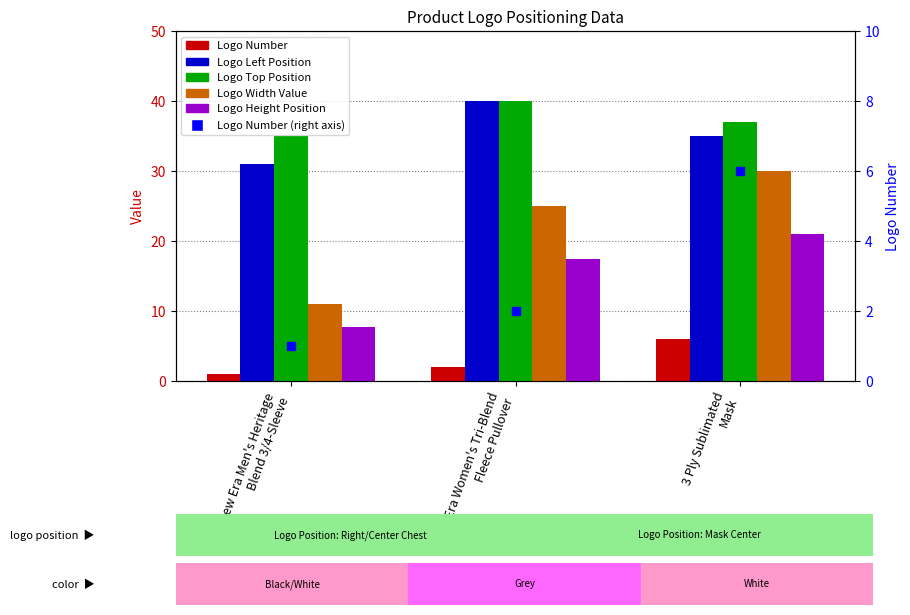

What is the label of the 3rd bar from the left?

3 Ply Sublimated
Mask